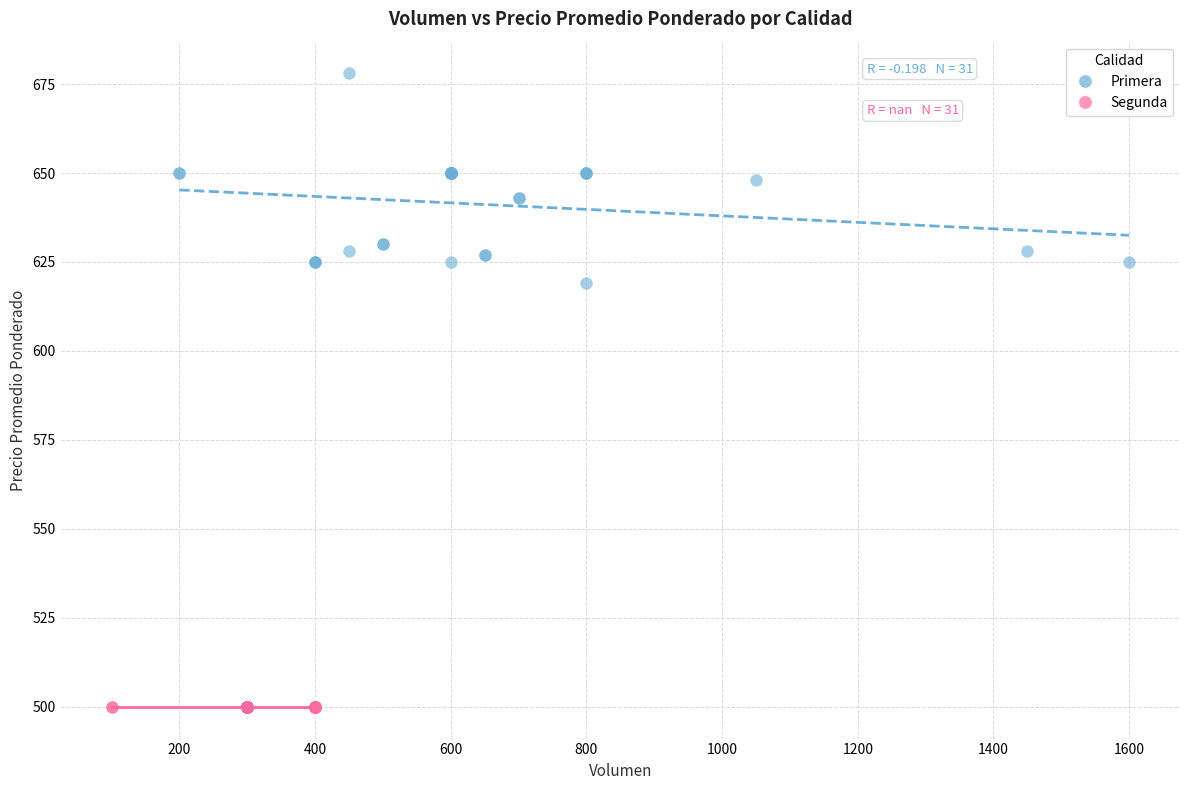

What are all the series names shown in the legend?

Primera, Segunda